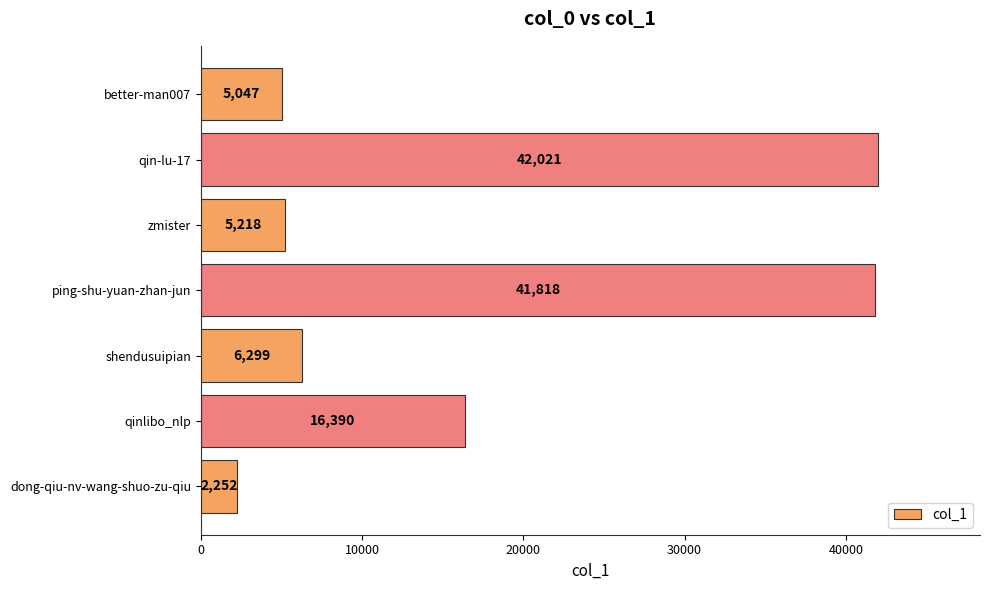

At which category does the chart reach its peak across all series?

qin-lu-17